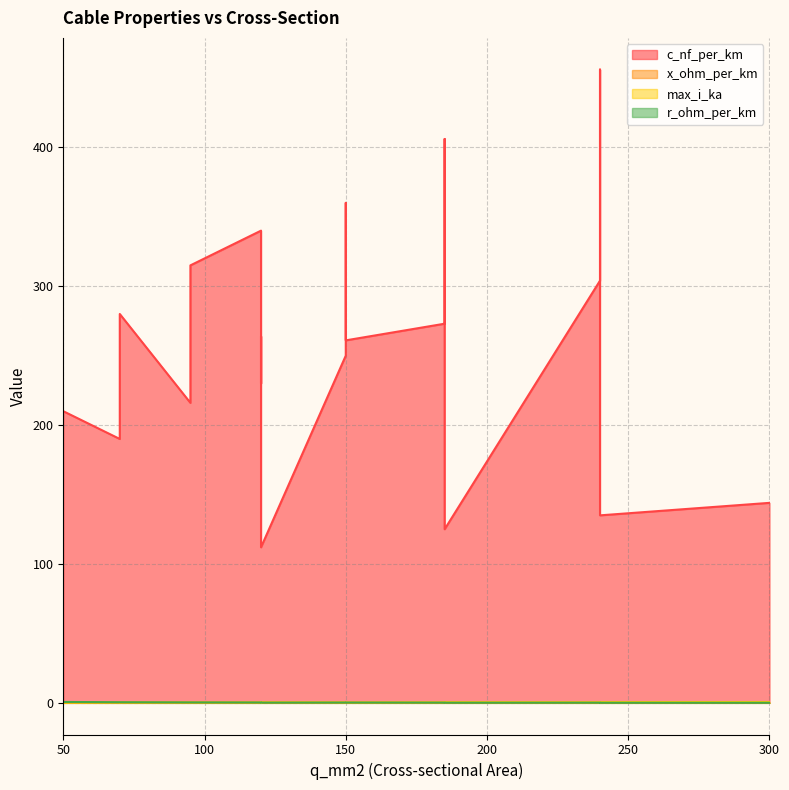

Which series has the widest spread of values?

c_nf_per_km